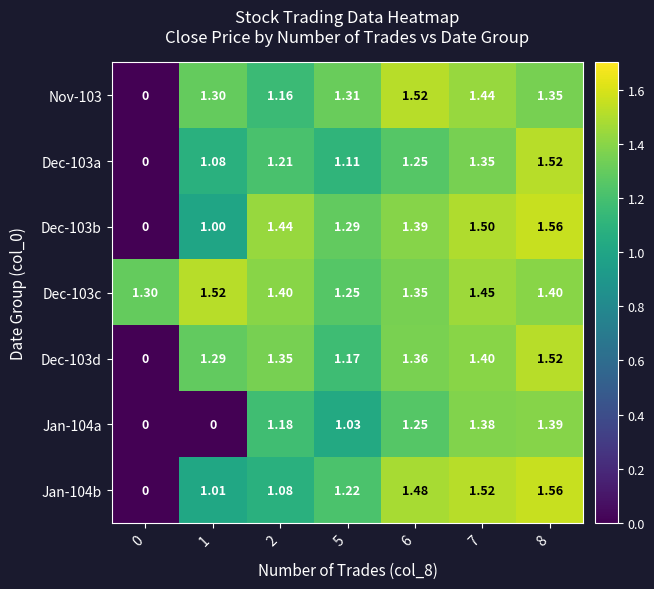

Is the value of Jan-104b at 8 greater than the value of Dec-103d at 5?

Yes